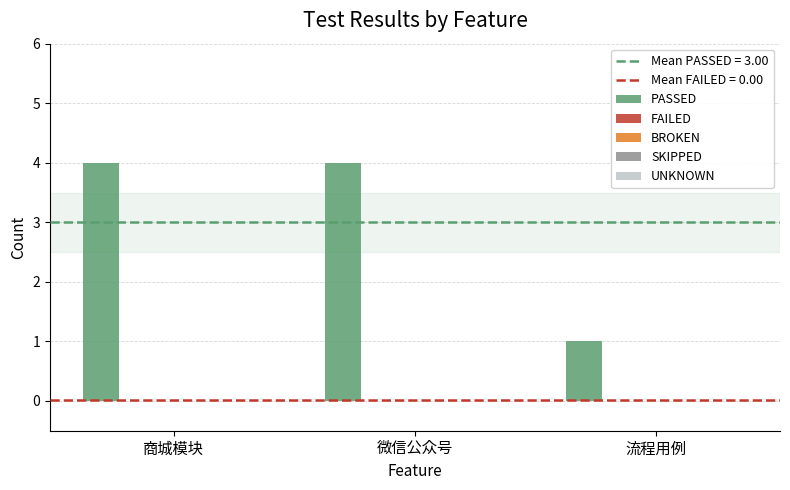

What is the maximum value shown in the chart?

4